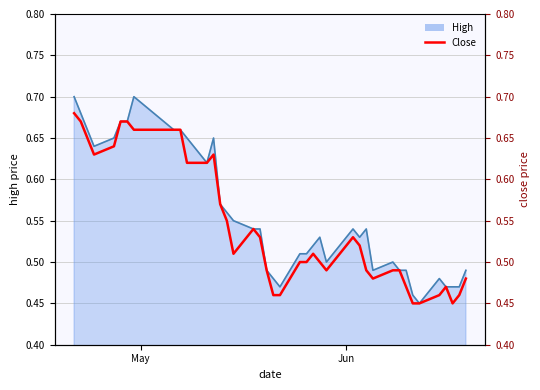

At which category does the chart reach its peak across all series?

May